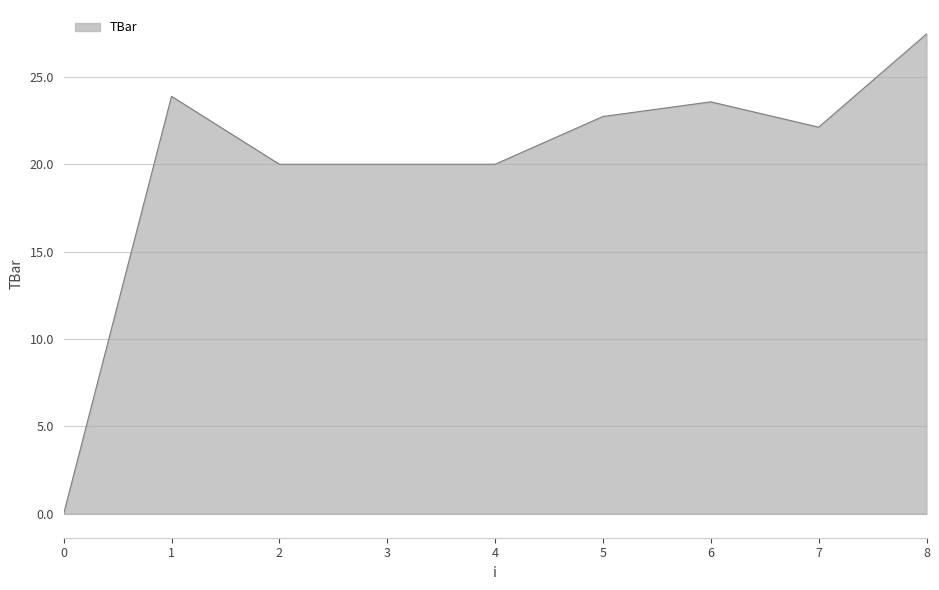

Approximately how many times larger is the value at 7 compared to 1?

0.9